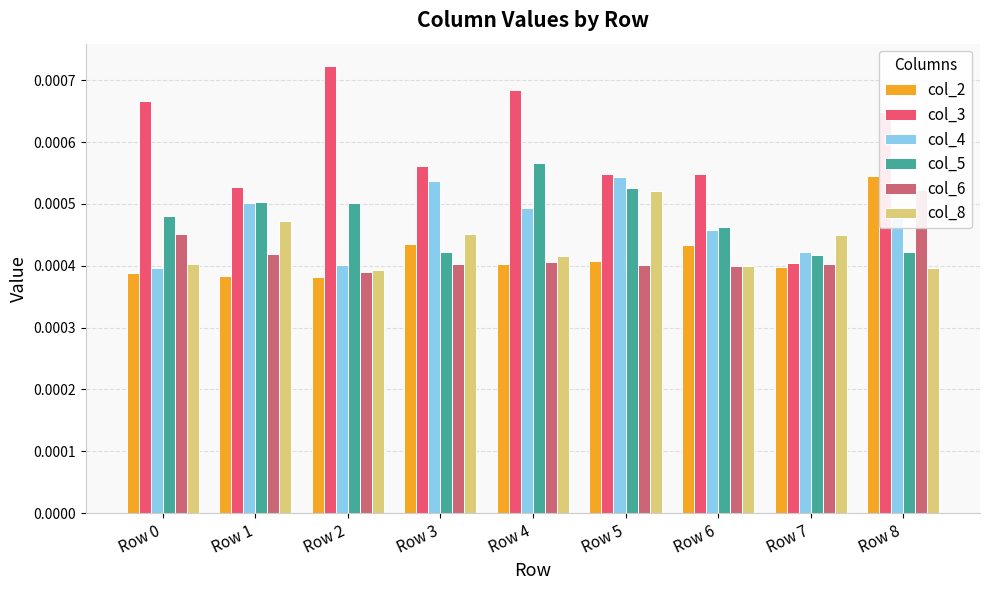

How many bars are there in each group?

6